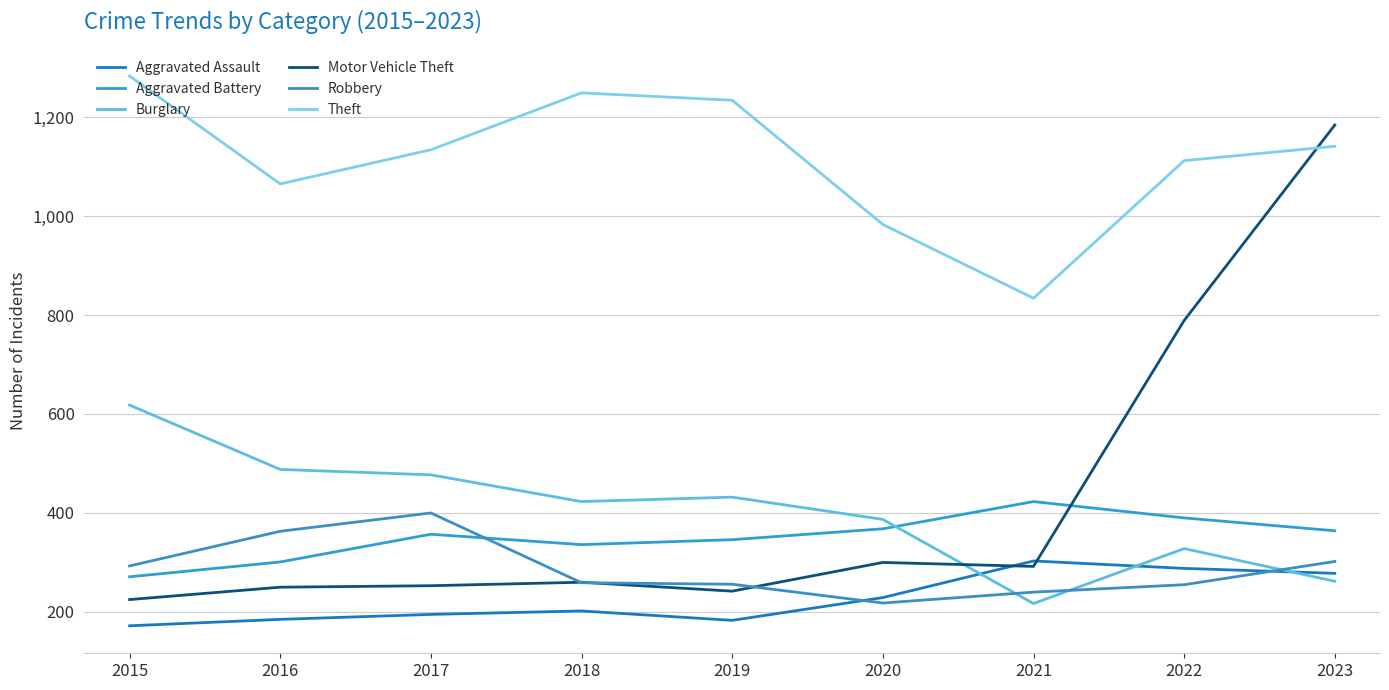

Where is the first local maximum for Aggravated Assault?

2018